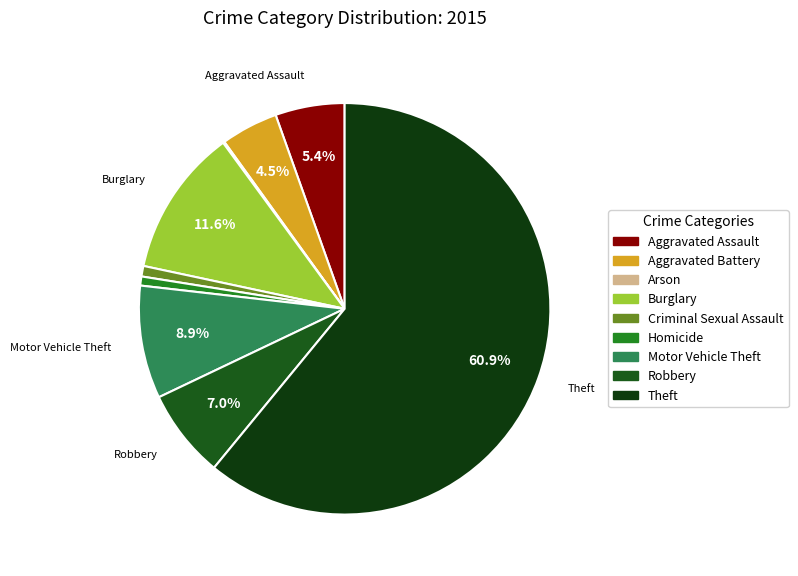

The Theft slice represents 61% of the pie. True or false?

True